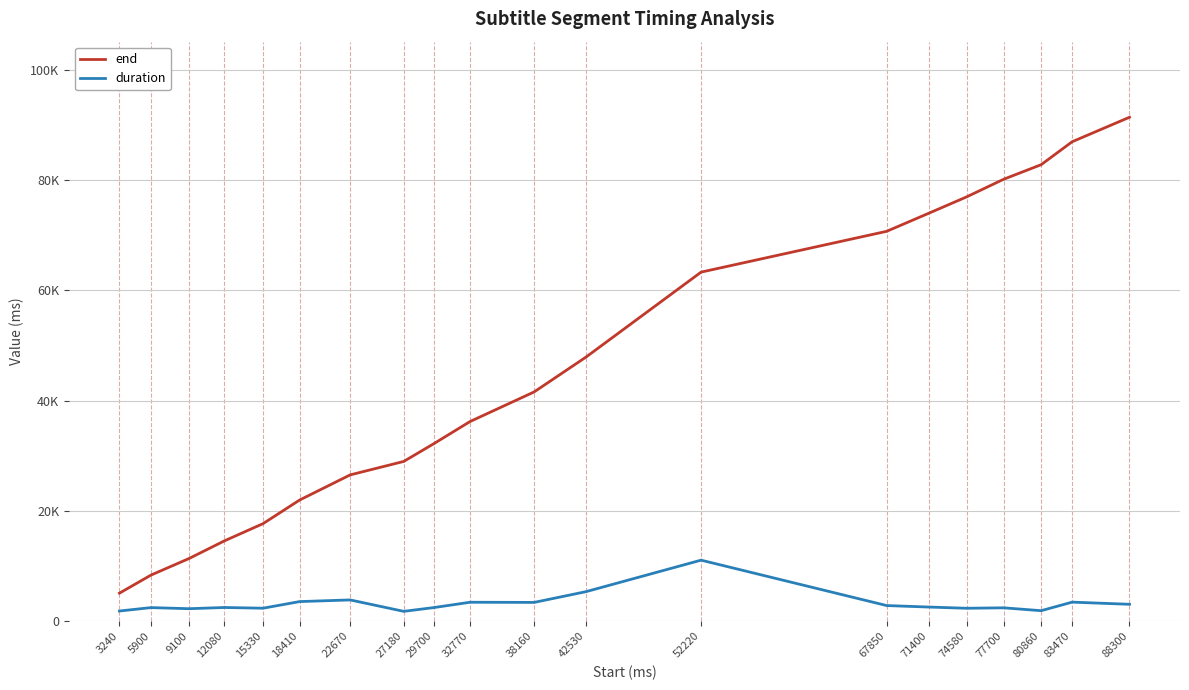

Which series has the widest spread of values?

end